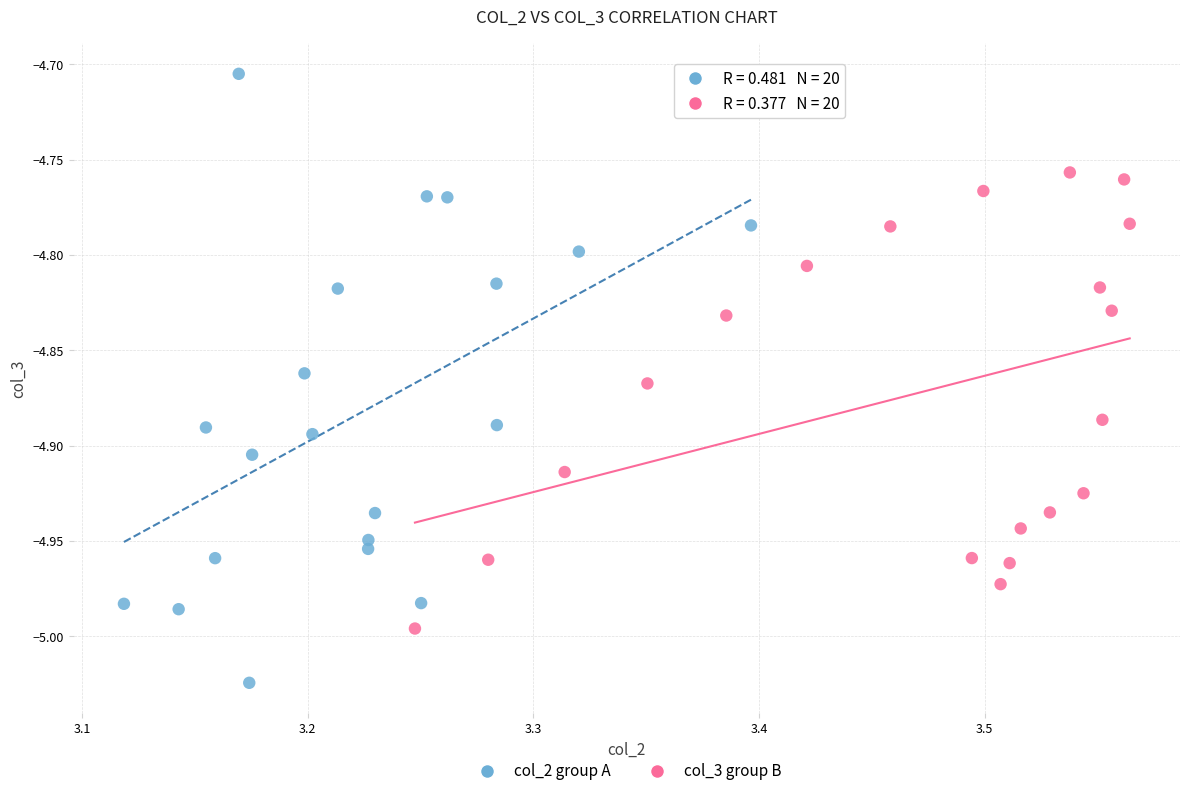

Which series has the largest Y range (max minus min)?

col_2 group A